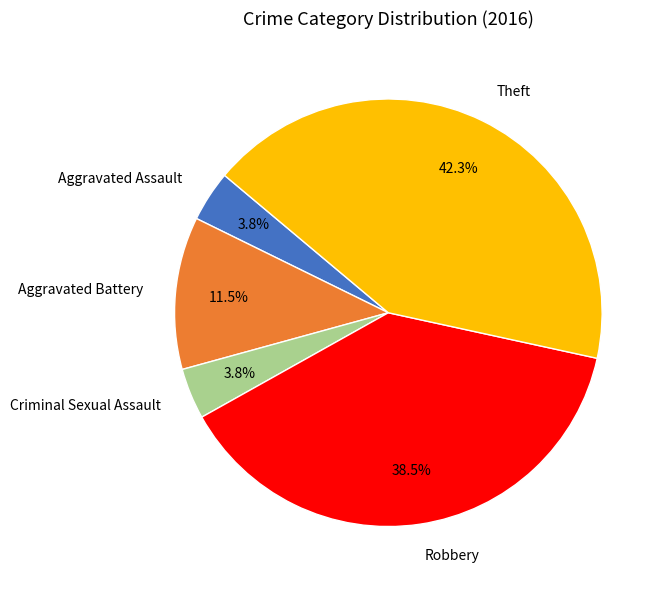

Do Robbery and Aggravated Assault together represent more than half of the pie?

No